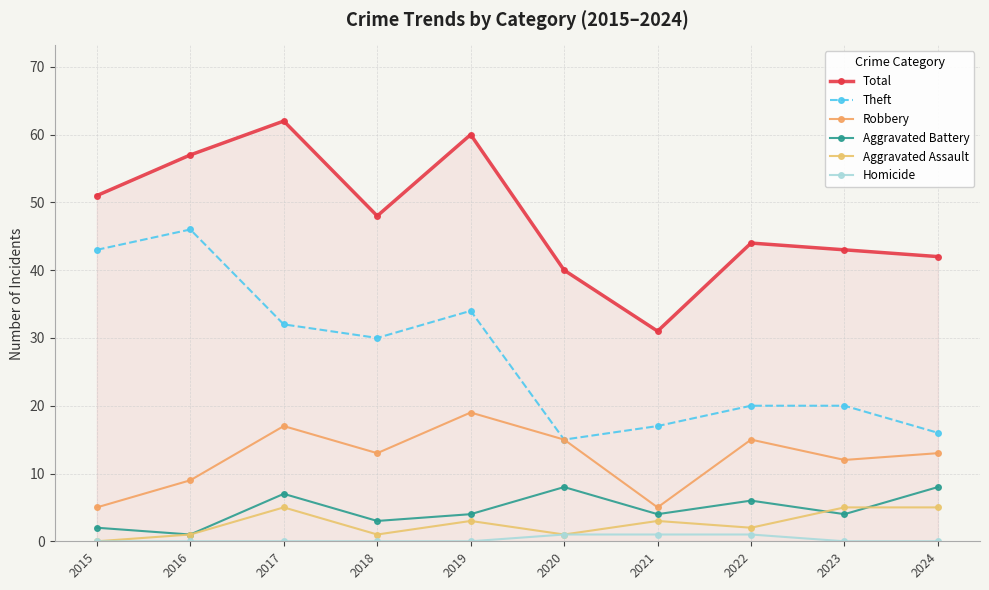

Is the value of Robbery at 2018 greater than the value of Total at 2024?

No